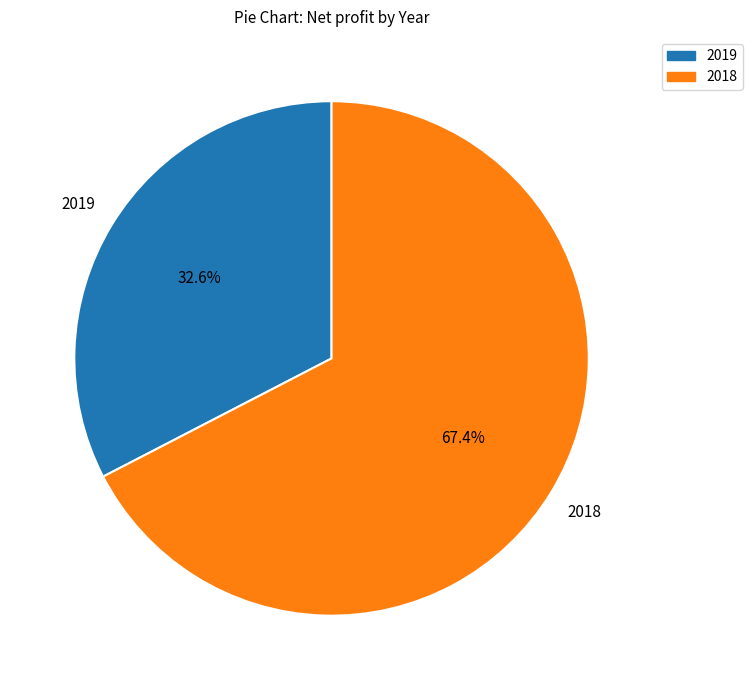

To the nearest percent, what is the difference between the 2019 and 2018 slice percentages?

35%